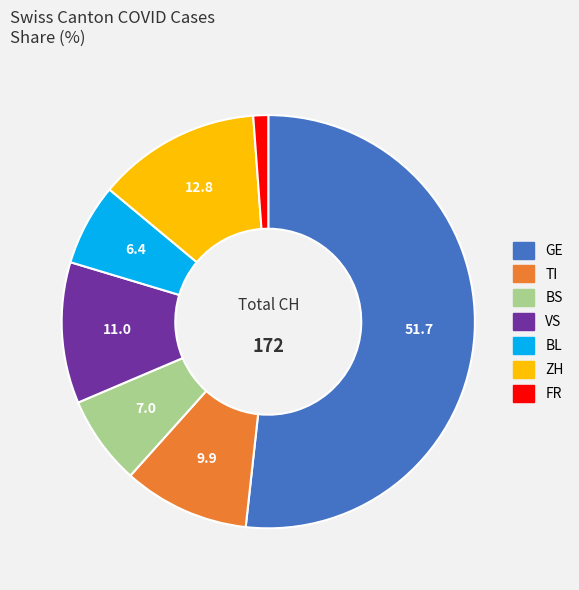

Which slice represents more than half of the pie?

GE